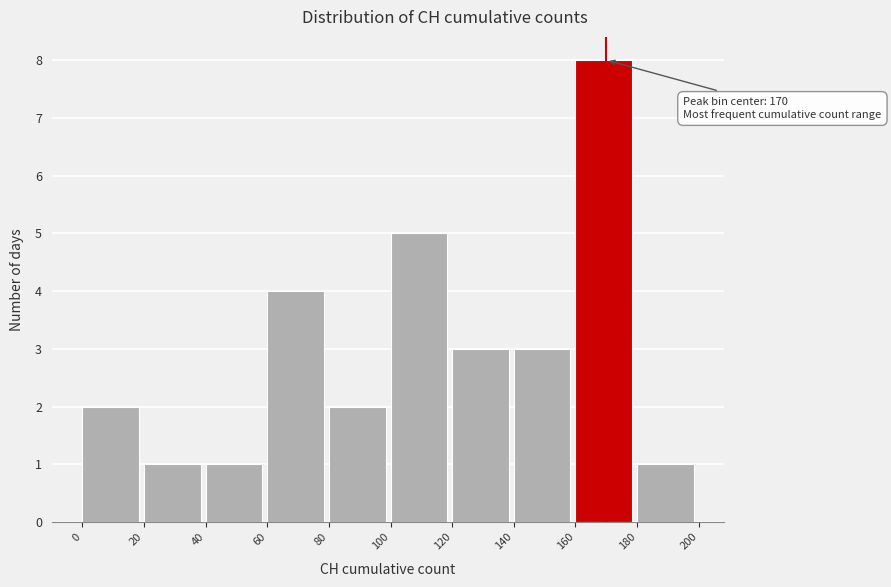

Which range on the x-axis has the tallest bar?

160 to 180